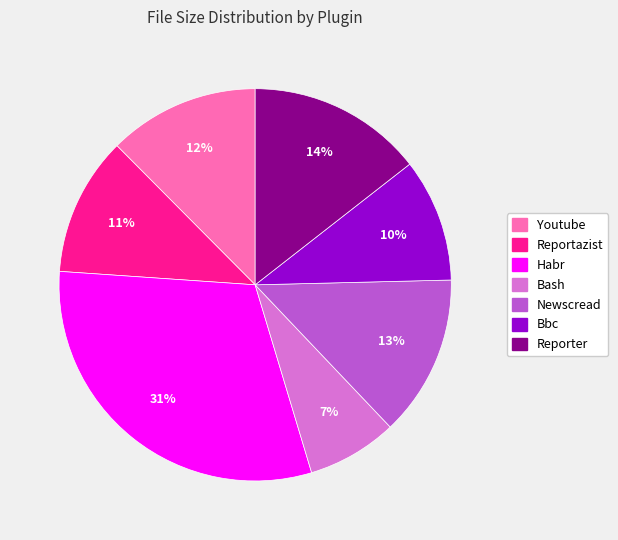

To the nearest percent, what is the average slice percentage?

14%